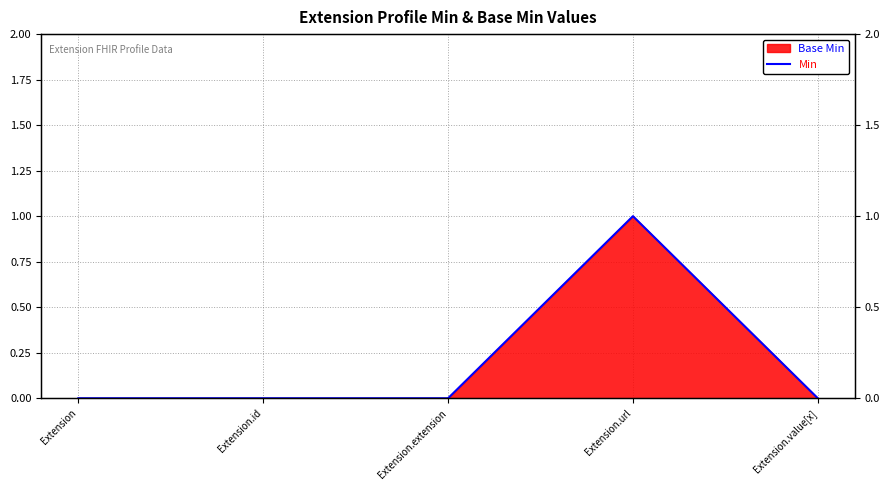

What is the label of the 3rd point from the left?

Extension.extension